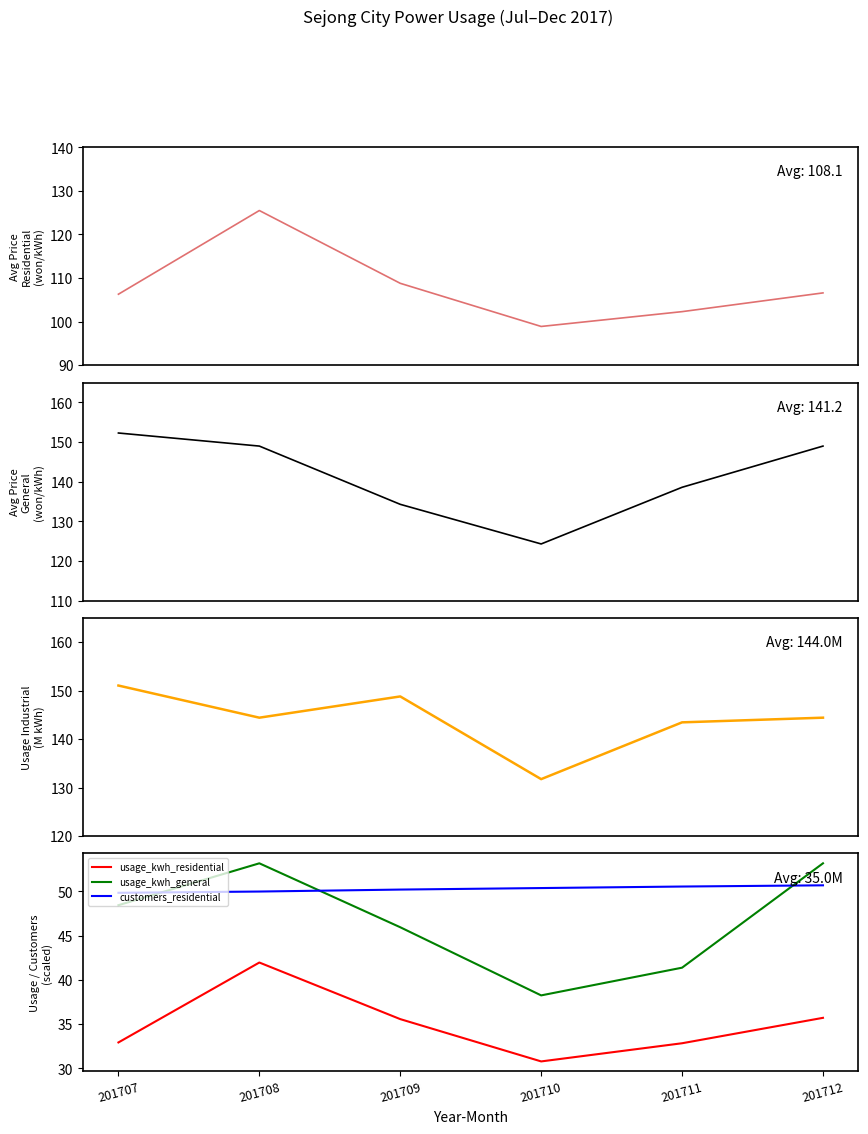

At which label is avg_price_residential closest to 112?

201709